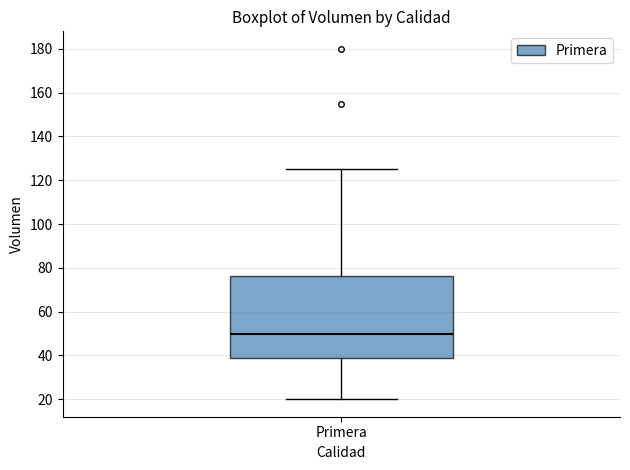

Transcribe this box plot: give where the median line is, the range the box spans, and where the two whiskers end, as read against the y-axis. The values are not printed on the chart, so give them approximately, as read against the axis.

median 50, box 38 to 76, whiskers 20 to 126